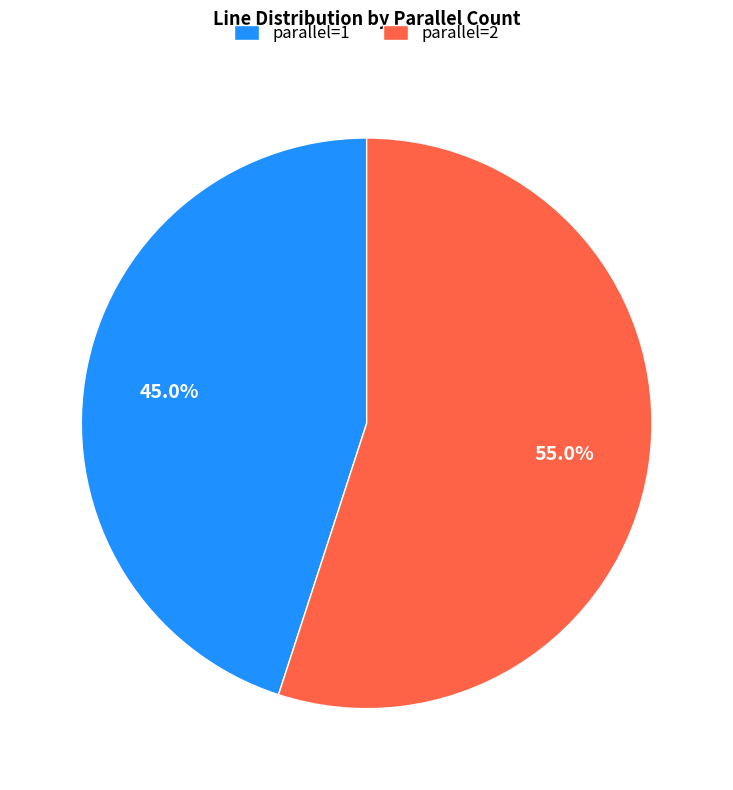

How many segments does this pie chart have?

2